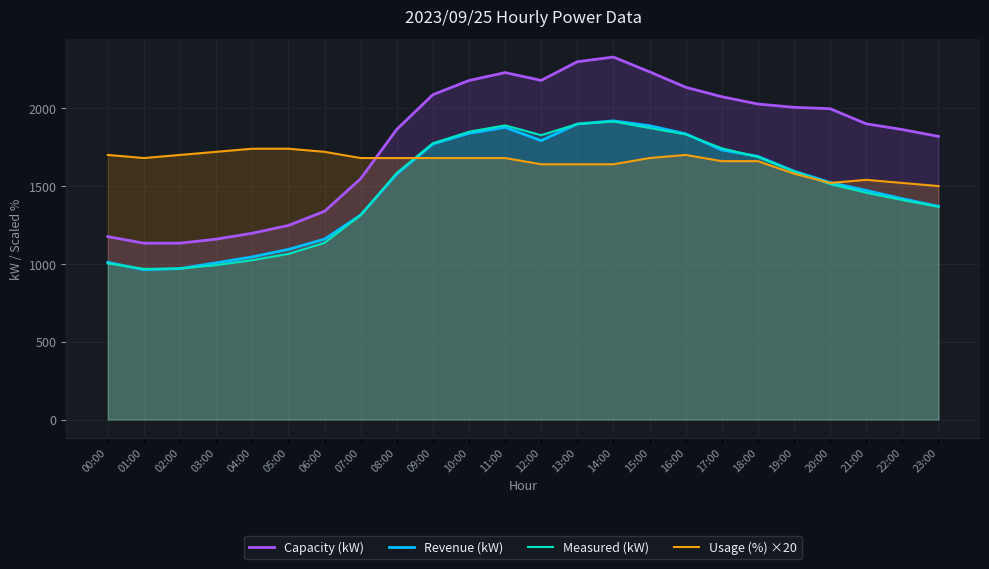

What is the difference between the second highest and minimum values in the Usage (%) ×20 series?

240